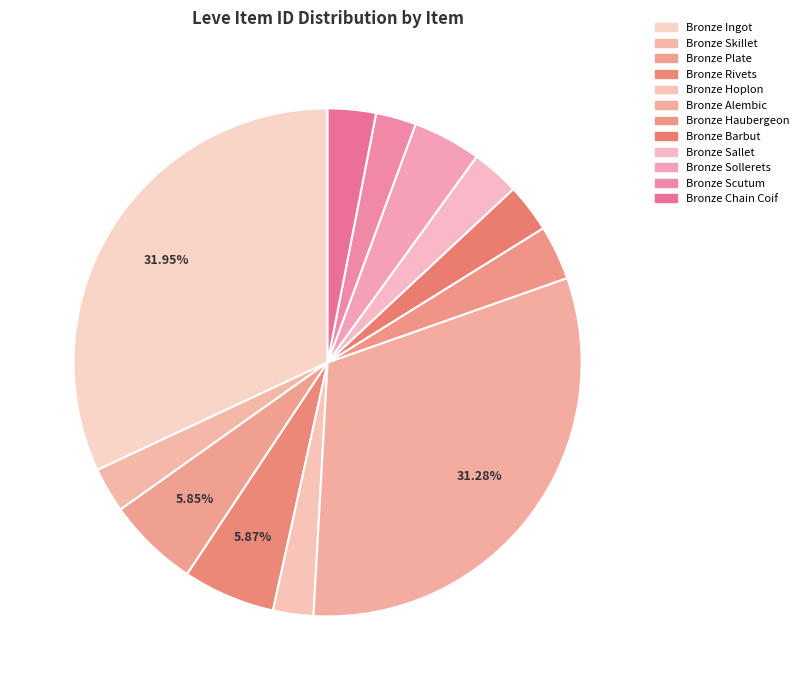

Is there any slice that represents more than half of the pie?

No